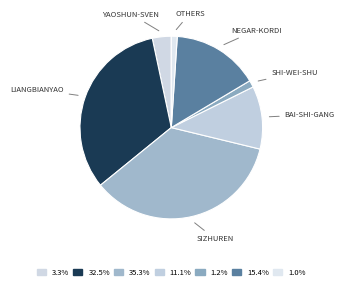

Count the number of slices in the pie.

7